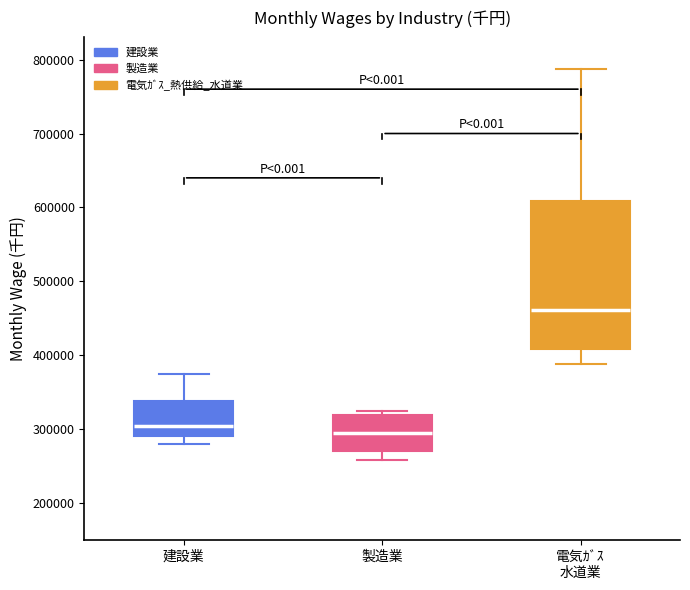

Which box's median line is the highest?

電気ｶﾞｽ 水道業